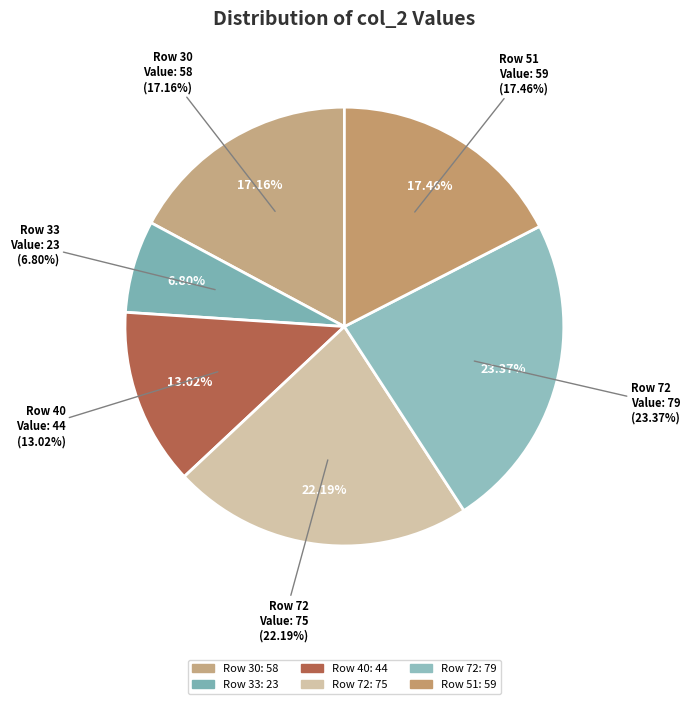

What percentage is the 72 slice, to the nearest percent?

23%